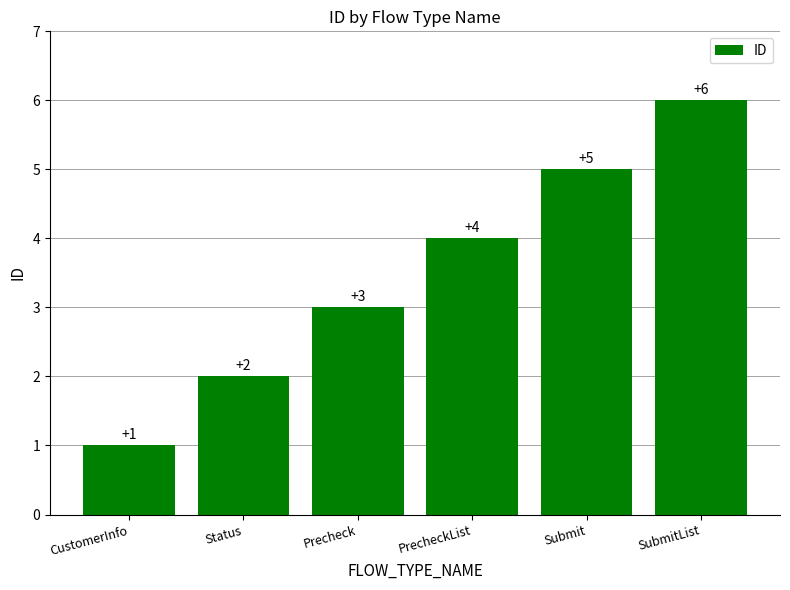

Does the chart contain any negative values?

No